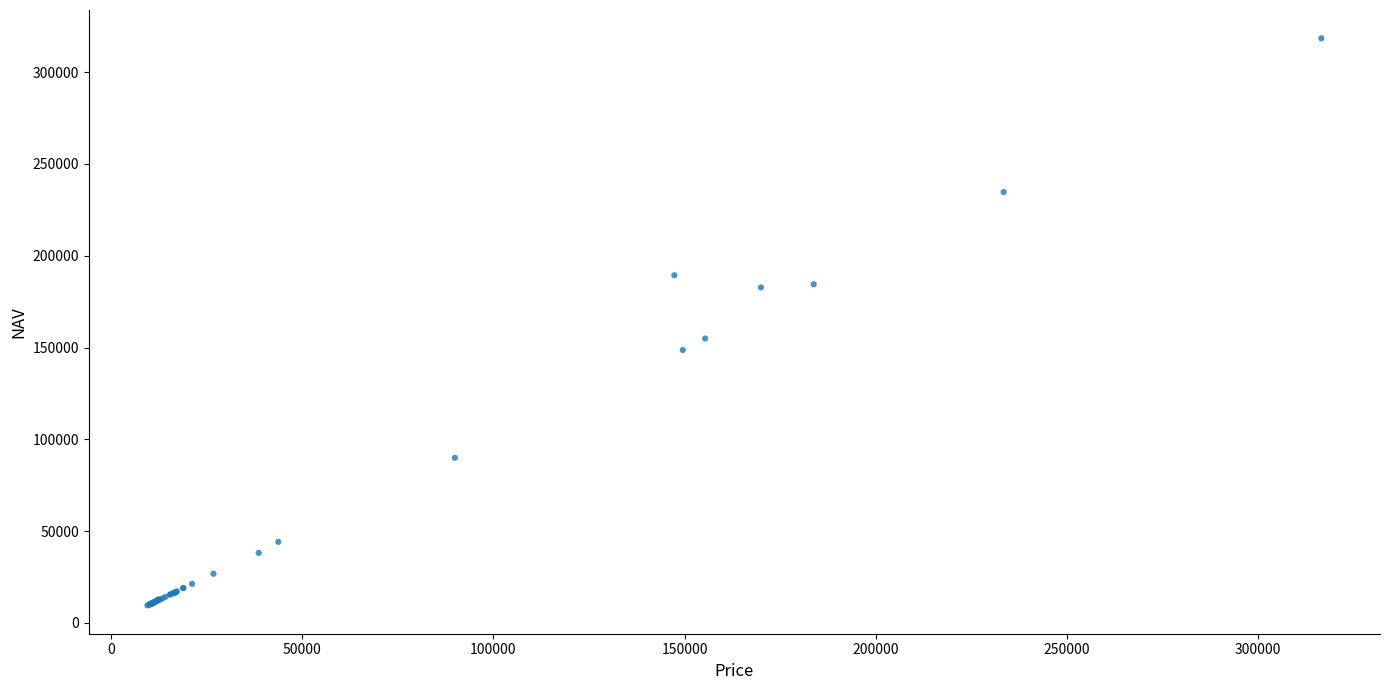

What Y value in the scatter plot is closest to 163974?

154896